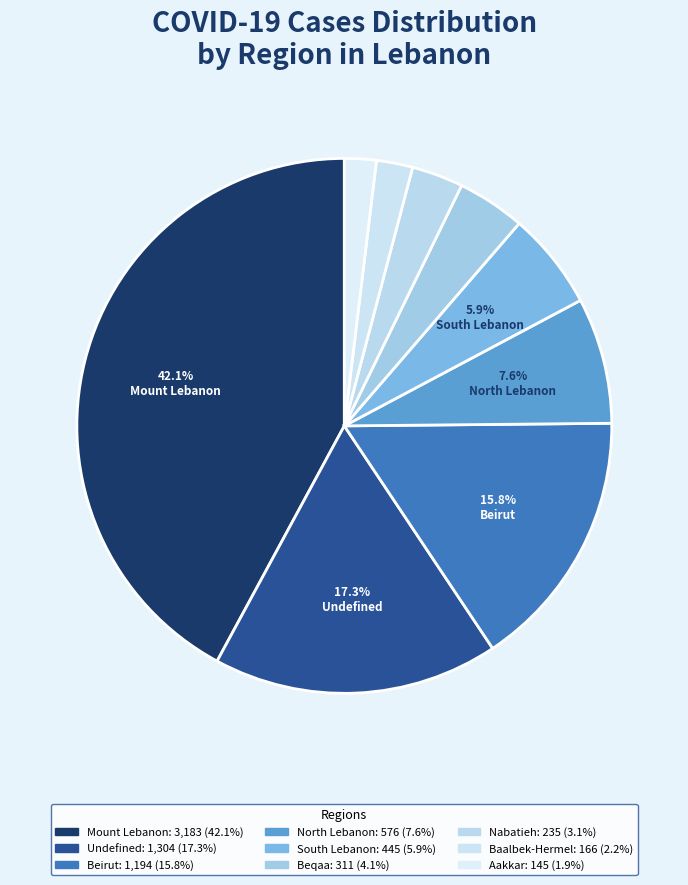

How many slices are in this pie chart?

9